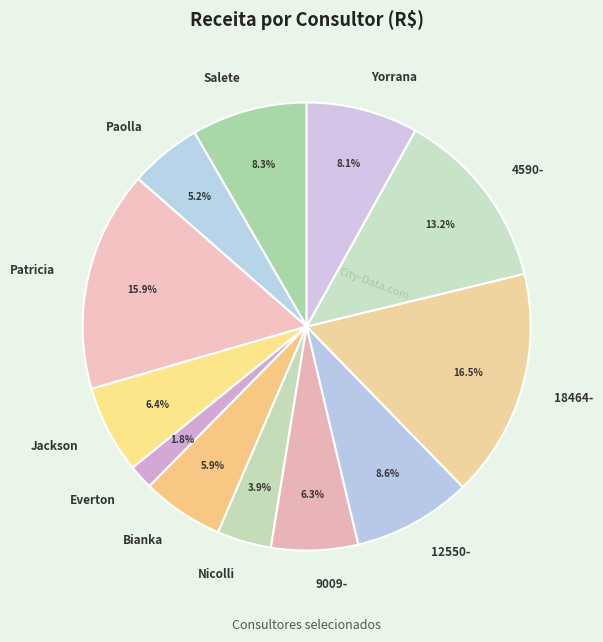

Which has a higher value, 12550- or Nicolli?

12550-